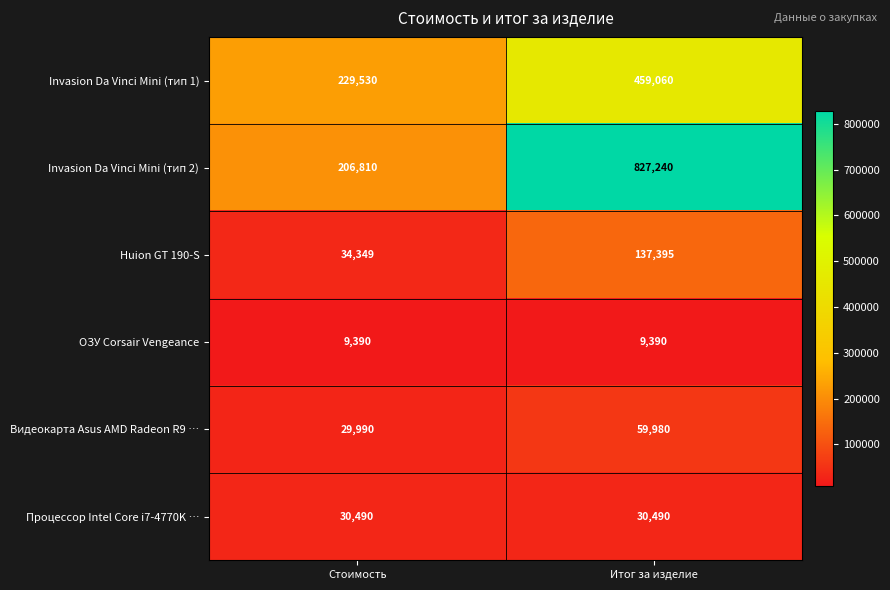

Is the value of Видеокарта Asus AMD Radeon R9 … at Итог за изделие greater than the value of ОЗУ Corsair Vengeance at Стоимость?

Yes